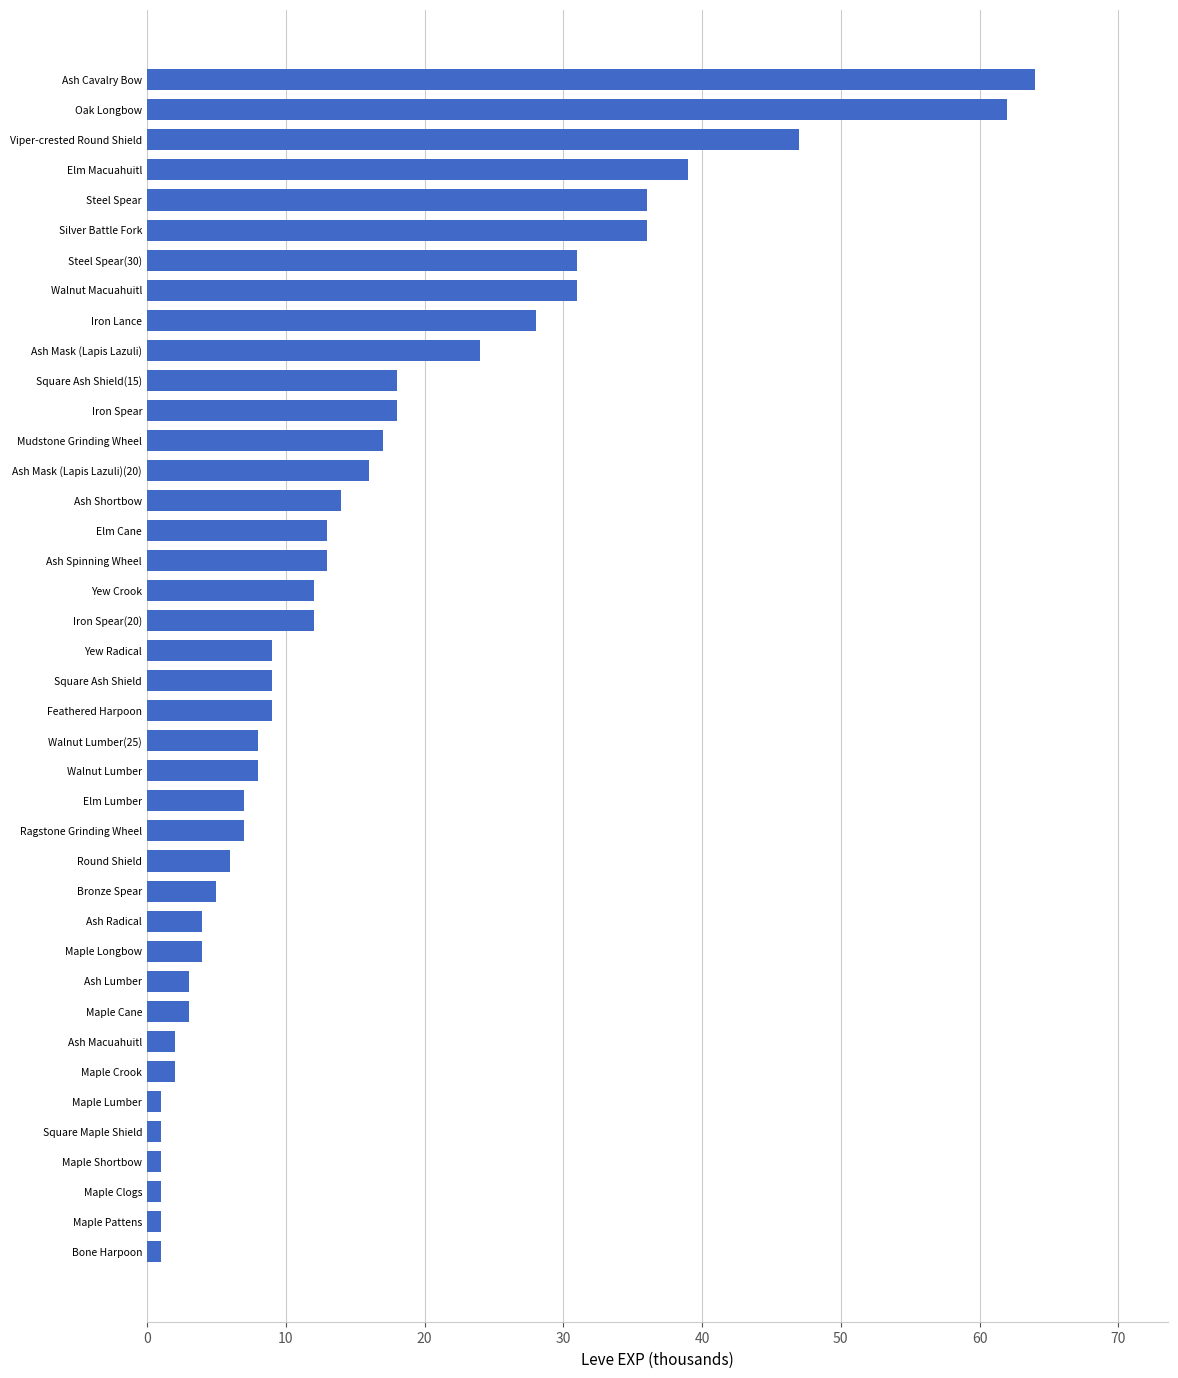

Which has a higher value, Walnut Macuahuitl or Oak Longbow?

Oak Longbow